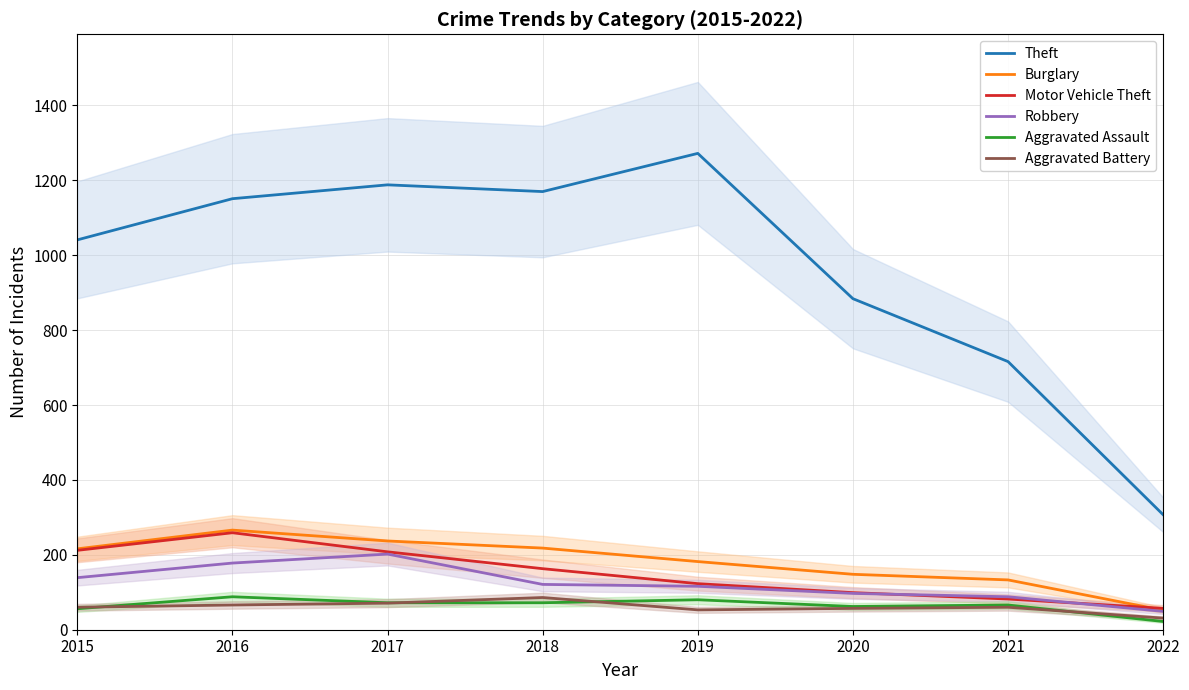

Is it true that Robbery equals 202 at 2017?

True